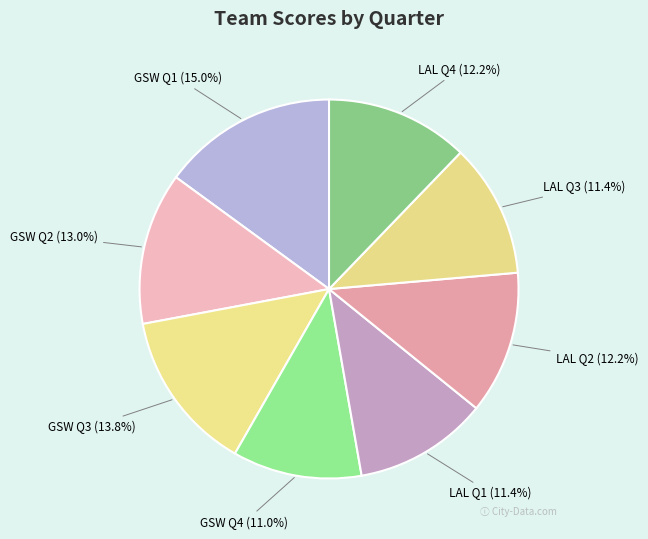

Is it true that GSW Q3 is 14% of the pie?

True